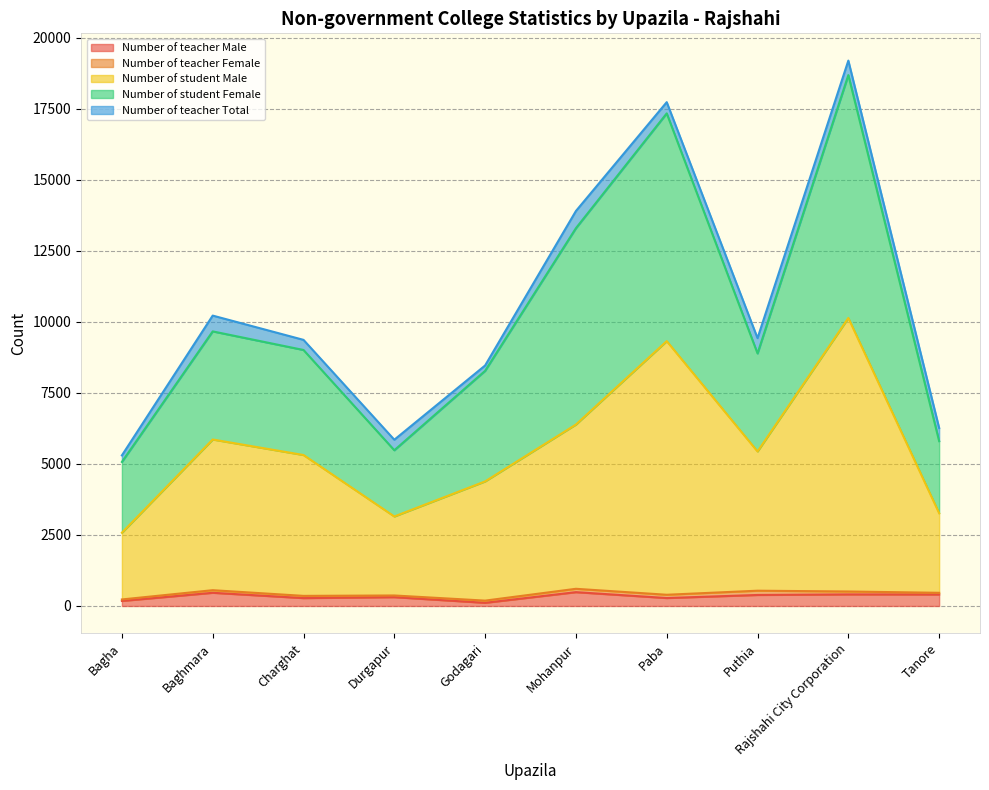

The value of Number of student Male at Puthia is 5437. True or false?

True